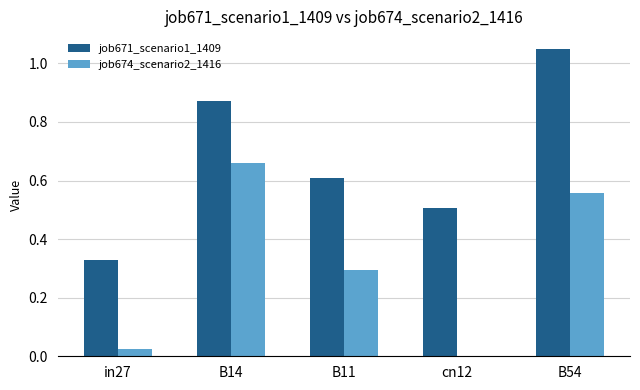

The value of job671_scenario1_1409 at cn12 is 0.2. True or false?

False